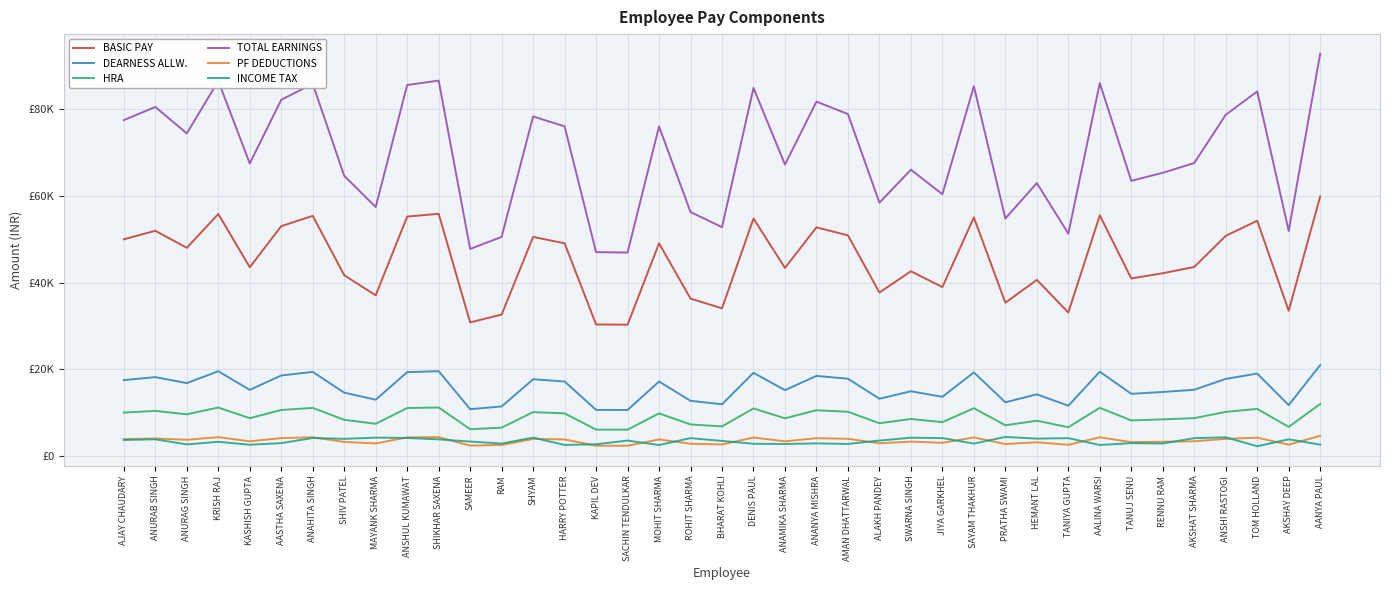

True or false: BASIC PAY and PF DEDUCTIONS intersect in this chart.

False